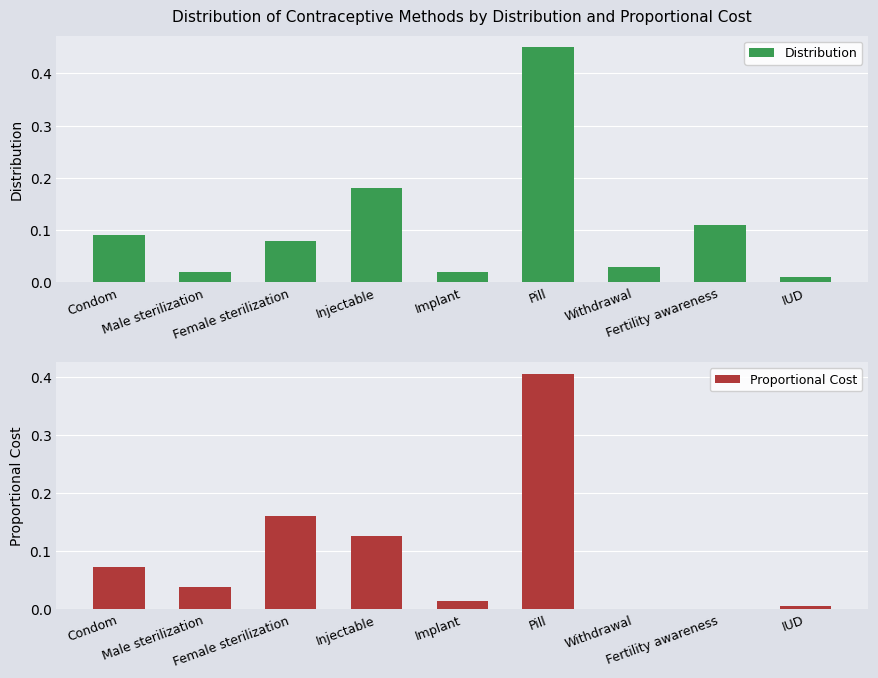

What position from the right is IUD?

1